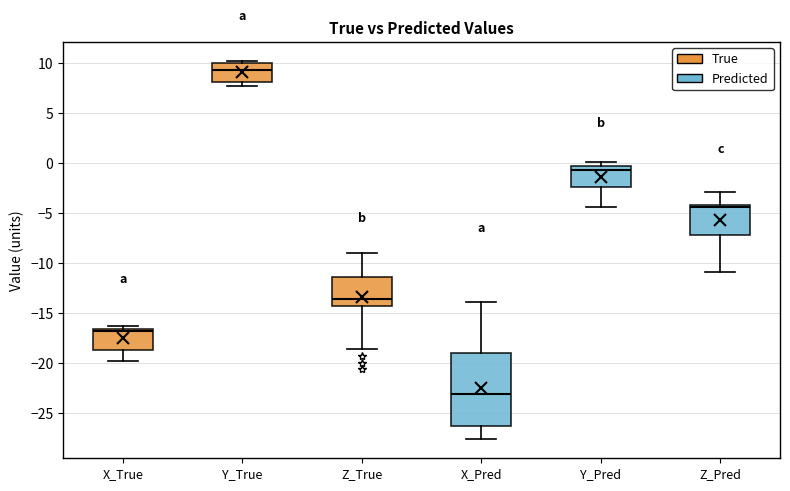

Which box is the tallest, from its lower edge to its upper edge?

X_Pred